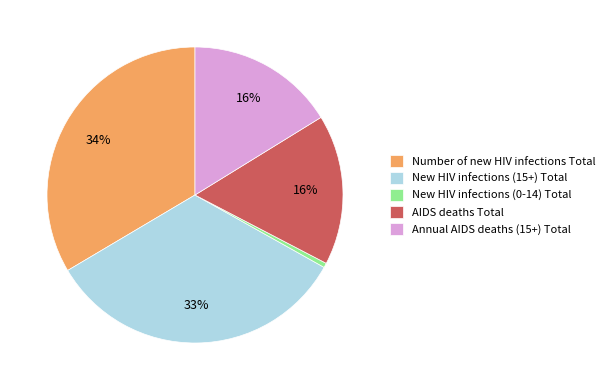

How many segments does this pie chart have?

5